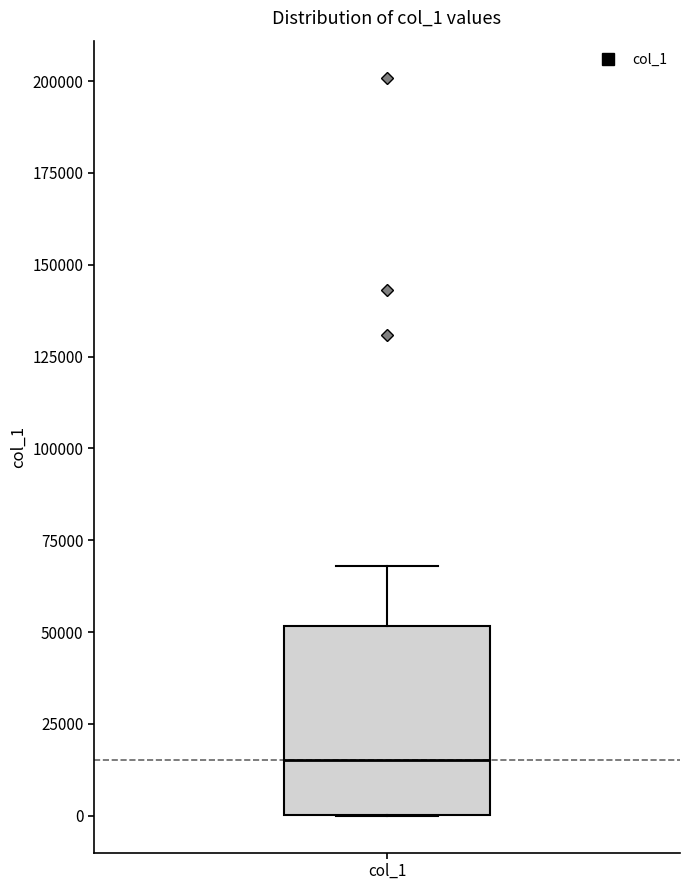

Transcribe this box plot: give where the median line is, the range the box spans, and where the two whiskers end, as read against the y-axis. The values are not printed on the chart, so give them approximately, as read against the axis.

median 15000, box 0 to 50000, whiskers 0 to 70000